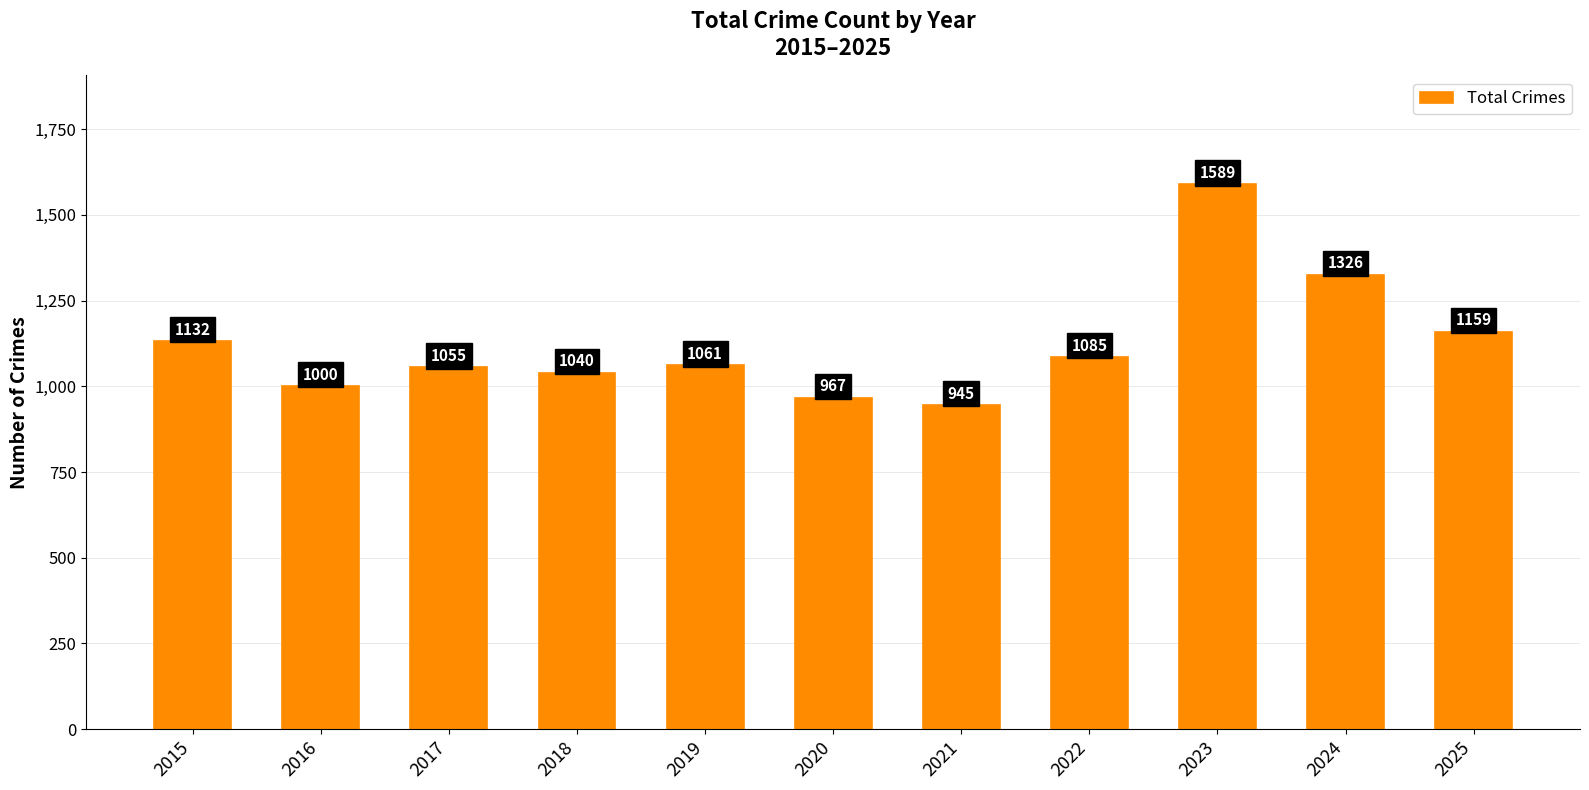

What is the maximum value shown in the chart?

1589